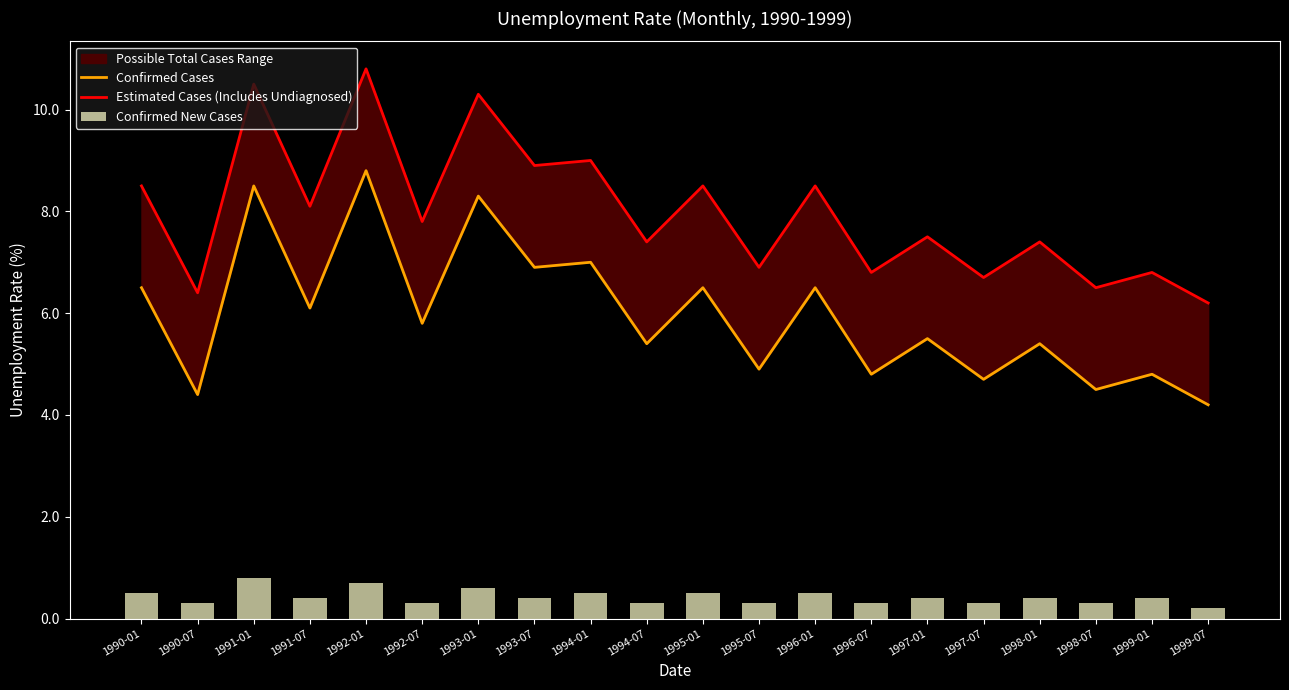

What is the difference between the highest and lowest values at 1990-01?

8.0